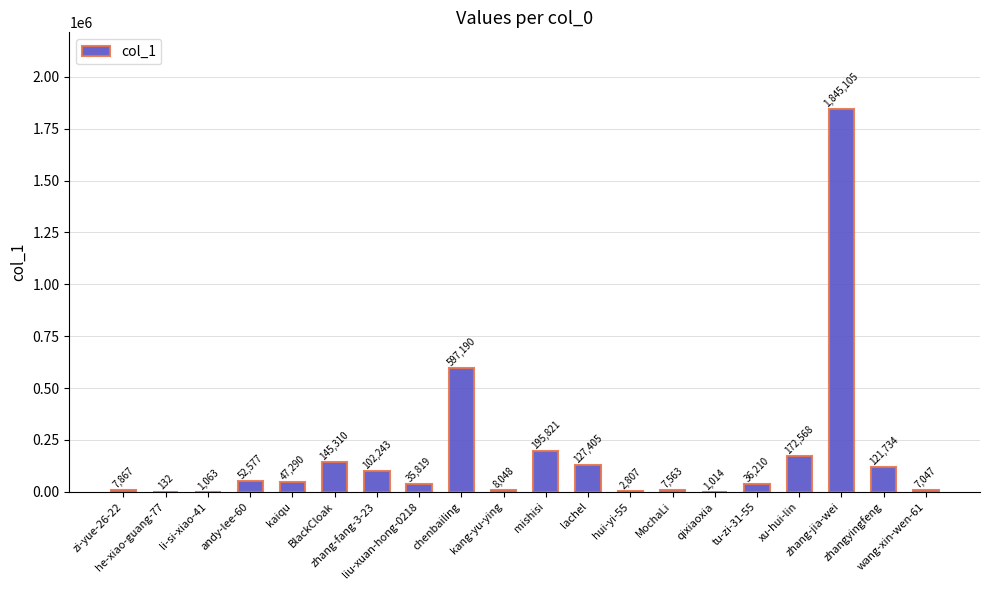

Reading left to right, extract all data points from this chart.

zi-yue-26-22=7867	he-xiao-guang-77=132	li-si-xiao-41=1063	andy-lee-60=52577	kaiqu=47290	BlackCloak=145310	zhang-fang-3-23=102243	liu-xuan-hong-0218=35819	chenbailing=597190	kang-yu-ying=8048	mishisi=195821	lachel=127405	hui-yi-55=2807	MochaLi=7563	qixiaoxia=1014	tu-zi-31-55=36210	xu-hui-lin=172568	zhang-jia-wei=1845105	zhangyingfeng=121734	wang-xin-wen-61=7047